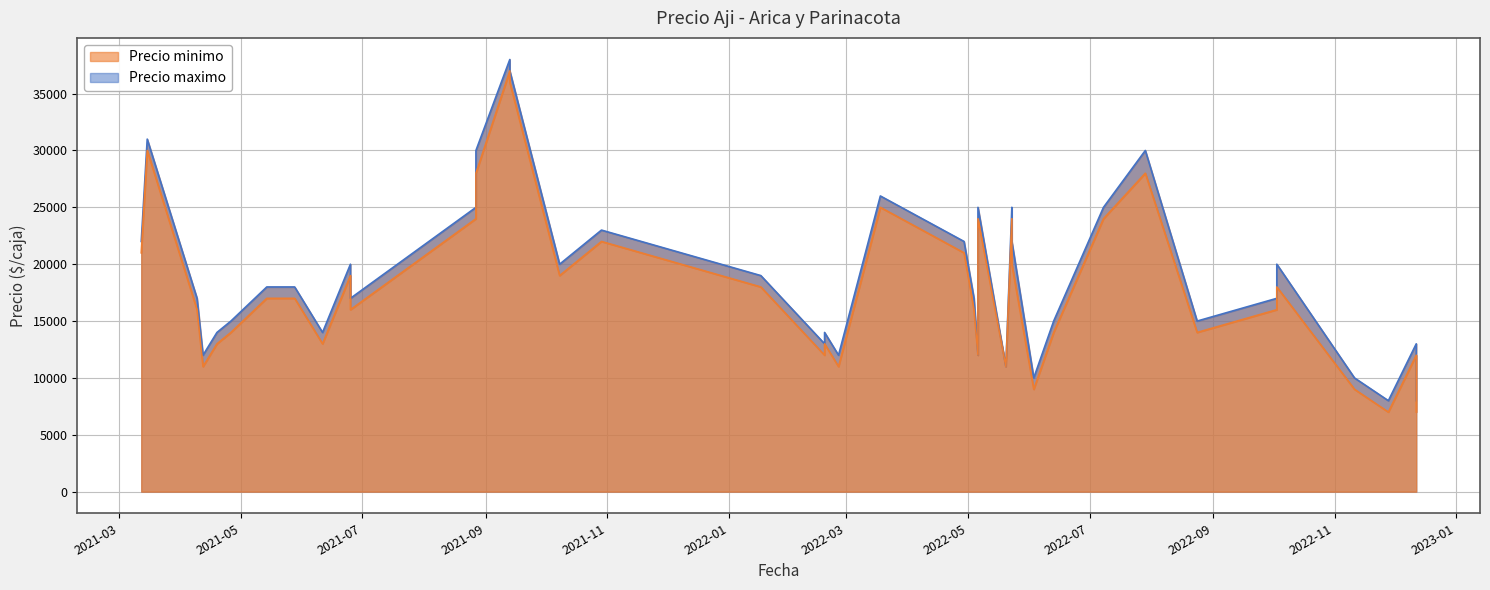

True or false: Precio maximo and Precio minimo intersect in this chart.

False